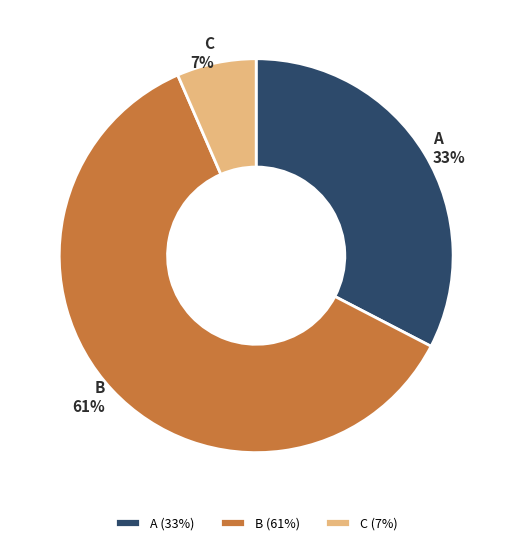

What is the smallest slice in the pie chart?

C